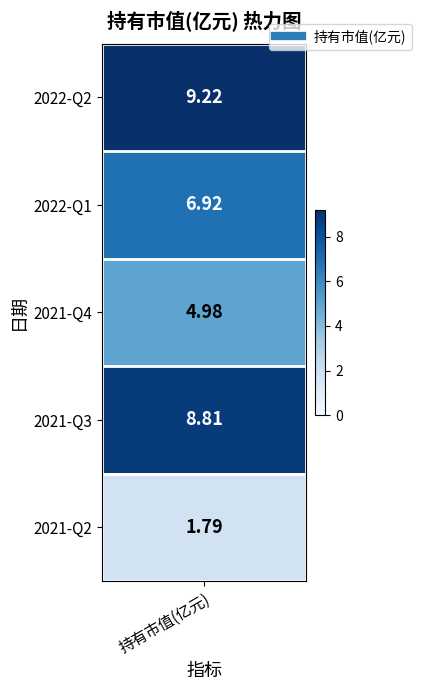

True or false: the data shows 10.3 at 2022-Q1.

False